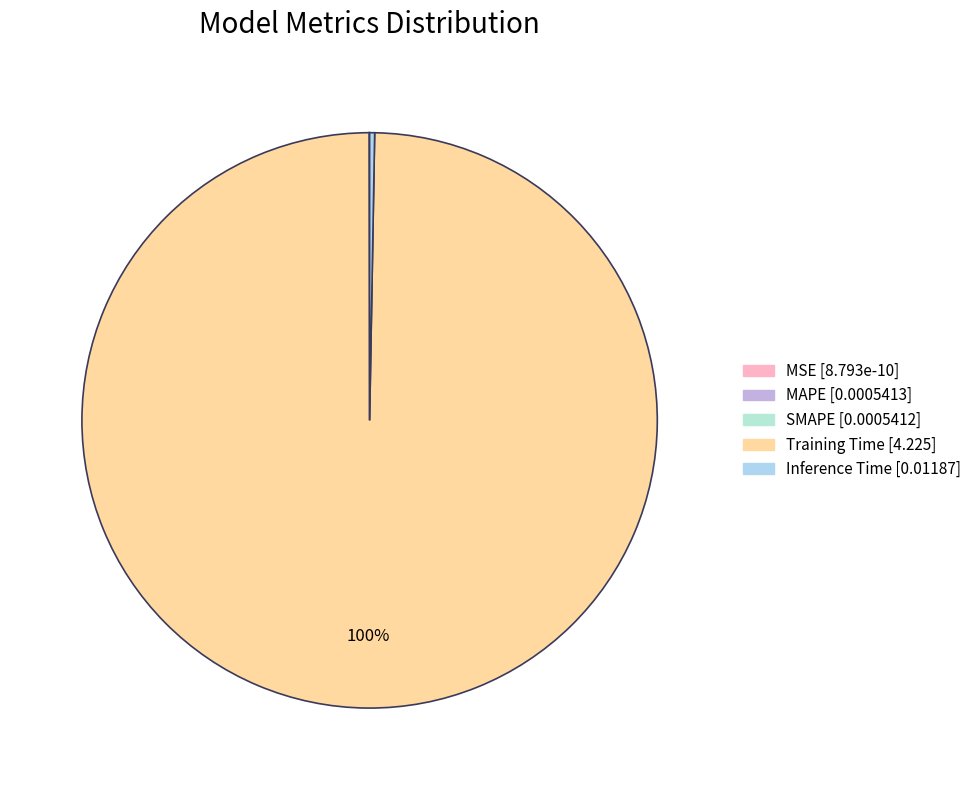

Between Inference Time and SMAPE, which is larger?

Inference Time